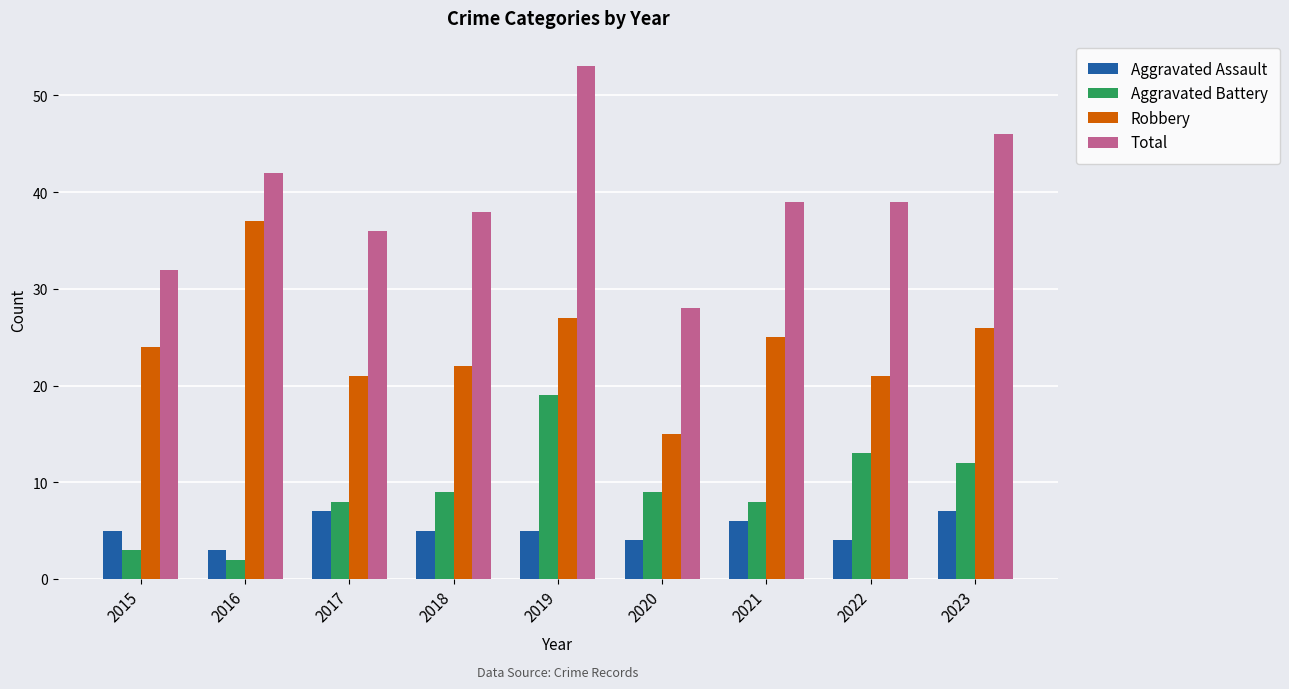

What value does the Total series have at 2023?

46